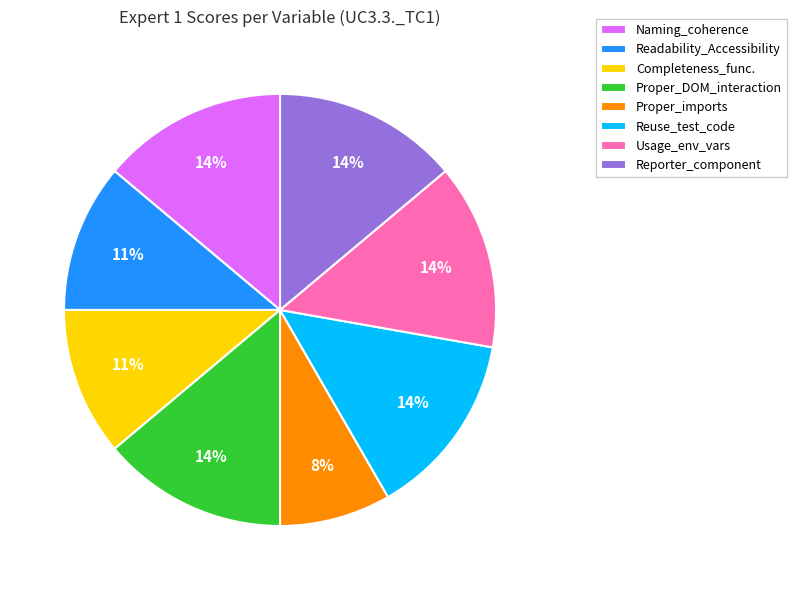

To the nearest percent, what is the difference between the largest and smallest slice percentages?

6%